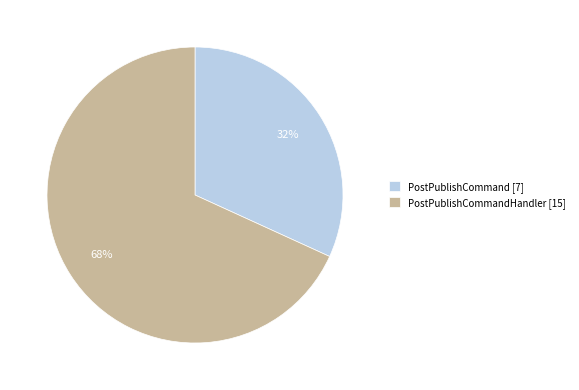

Which has a higher value, PostPublishCommand [7] or PostPublishCommandHandler [15]?

PostPublishCommandHandler [15]